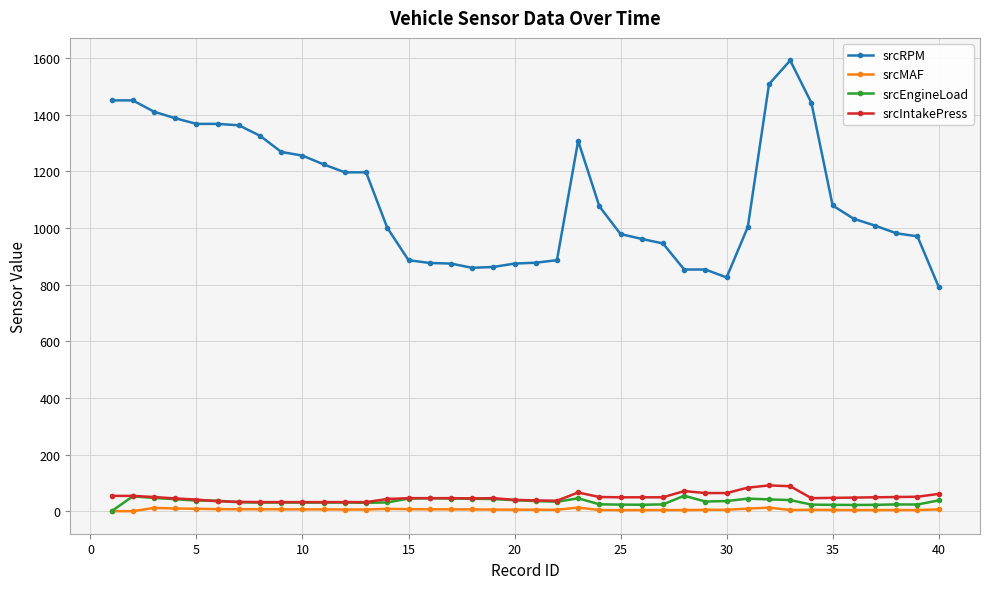

True or false: srcRPM and srcEngineLoad intersect in this chart.

False